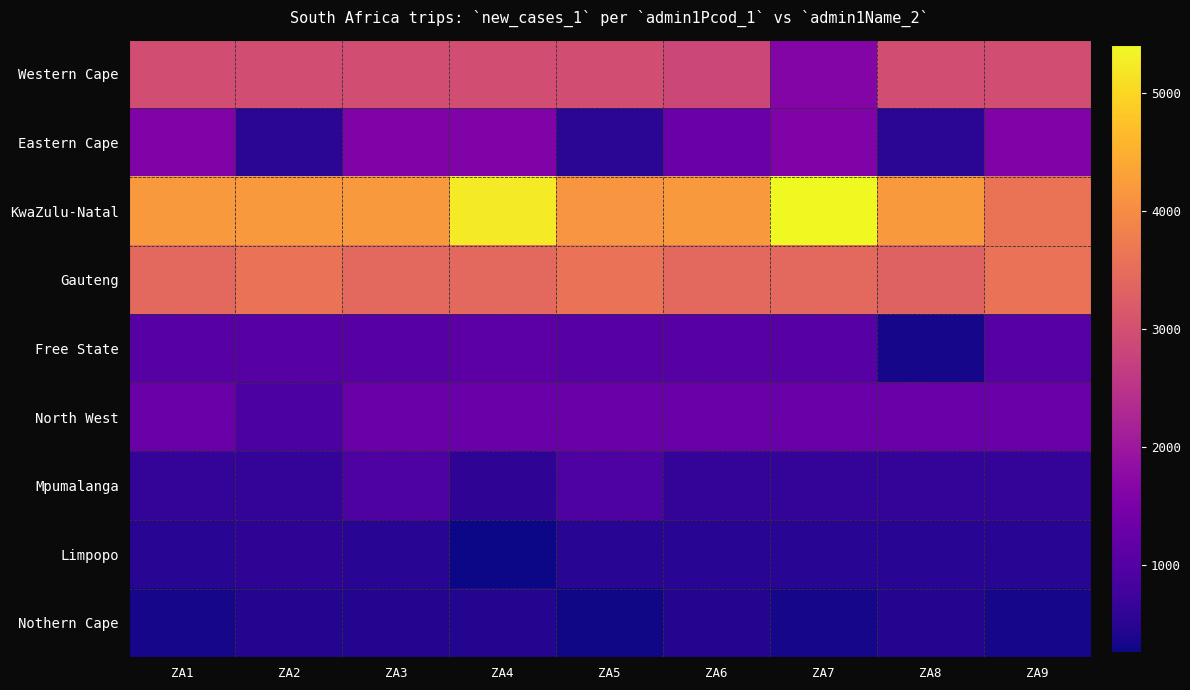

Reading left to right, transcribe all the data shown in this chart.

Western Cape: ZA1=2959	ZA2=2959	ZA3=2959	ZA4=2959	ZA5=2959	ZA6=2852	ZA7=1630	ZA8=2959	ZA9=2959
Eastern Cape: ZA1=1566	ZA2=523	ZA3=1566	ZA4=1566	ZA5=523	ZA6=1301	ZA7=1566	ZA8=523	ZA9=1566
KwaZulu-Natal: ZA1=4203	ZA2=4203	ZA3=4203	ZA4=5241	ZA5=4136	ZA6=4203	ZA7=5414	ZA8=4203	ZA9=3602
Gauteng: ZA1=3431	ZA2=3582	ZA3=3431	ZA4=3431	ZA5=3582	ZA6=3431	ZA7=3431	ZA8=3319	ZA9=3582
Free State: ZA1=1060	ZA2=1060	ZA3=1060	ZA4=1104	ZA5=1060	ZA6=1060	ZA7=1060	ZA8=330	ZA9=1060
North West: ZA1=1294	ZA2=906	ZA3=1294	ZA4=1294	ZA5=1294	ZA6=1294	ZA7=1294	ZA8=1294	ZA9=1294
Mpumalanga: ZA1=622	ZA2=622	ZA3=921	ZA4=562	ZA5=921	ZA6=622	ZA7=622	ZA8=622	ZA9=622
Limpopo: ZA1=498	ZA2=573	ZA3=498	ZA4=256	ZA5=498	ZA6=498	ZA7=498	ZA8=498	ZA9=498
Nothern Cape: ZA1=330	ZA2=447	ZA3=447	ZA4=447	ZA5=283	ZA6=447	ZA7=330	ZA8=447	ZA9=330